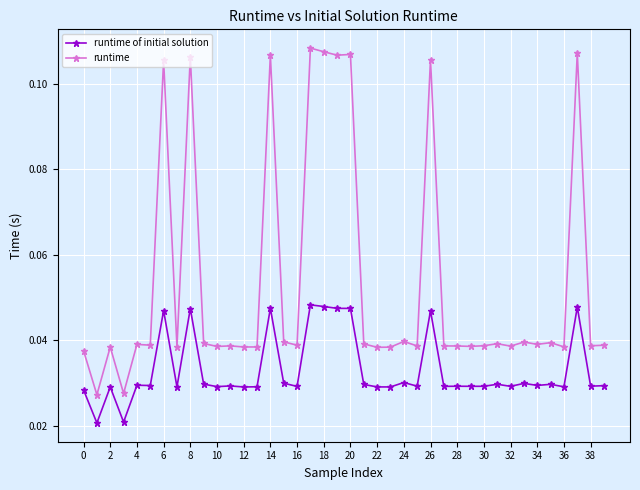

Which series has the largest range (max minus min)?

runtime